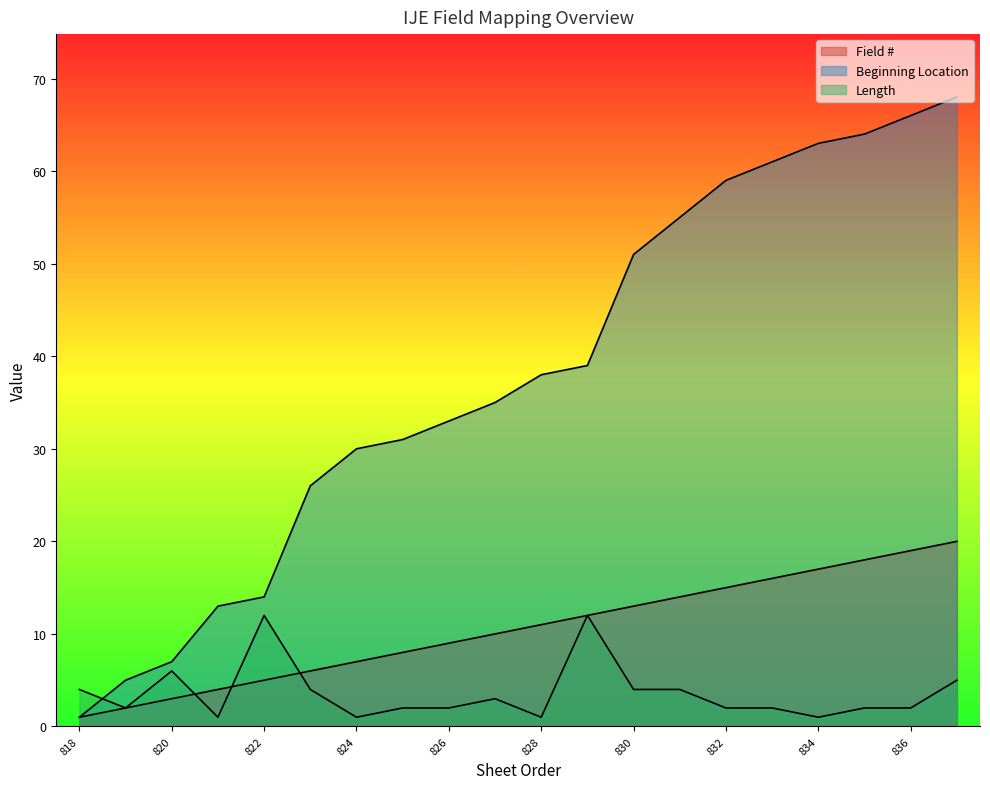

The value of Length at 833 is 2. True or false?

True